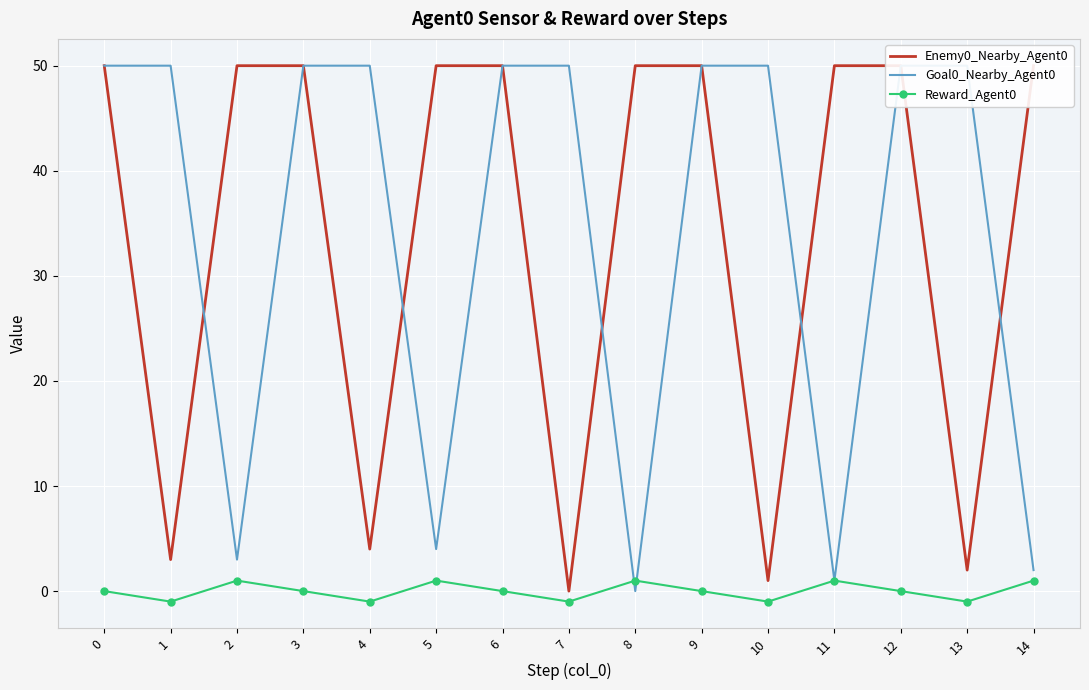

What is the difference between the second highest and minimum values in the Reward_Agent0 series?

2